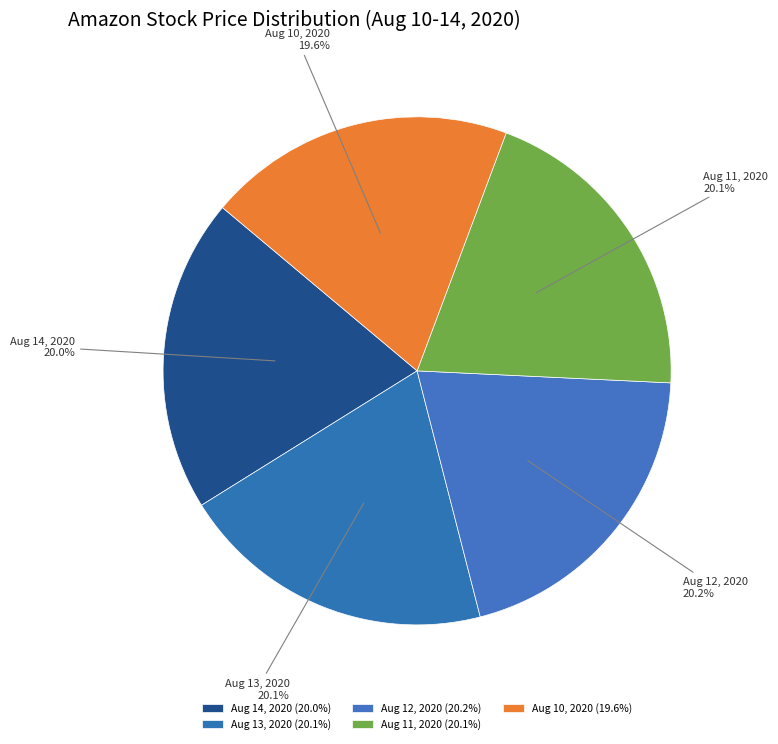

True or false: Aug 11, 2020 accounts for 20% of the total.

True